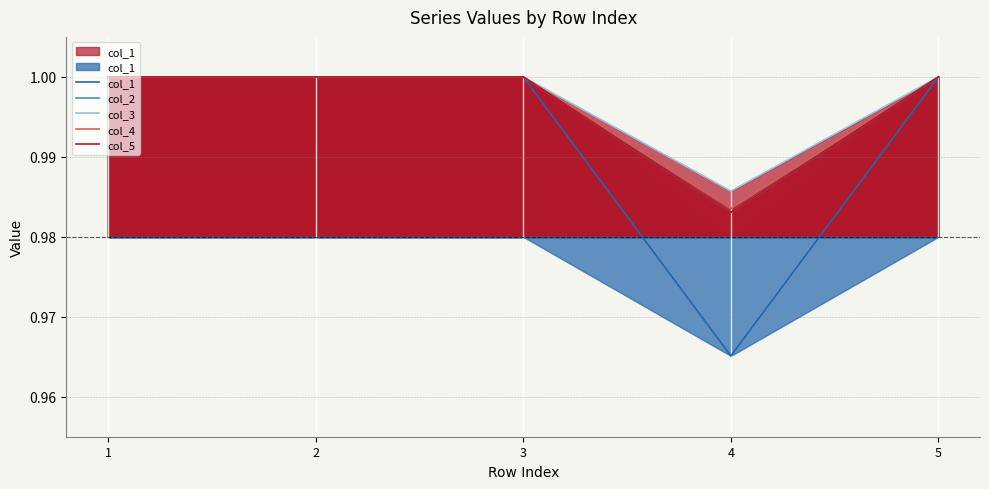

How many lines are shown in the chart?

5